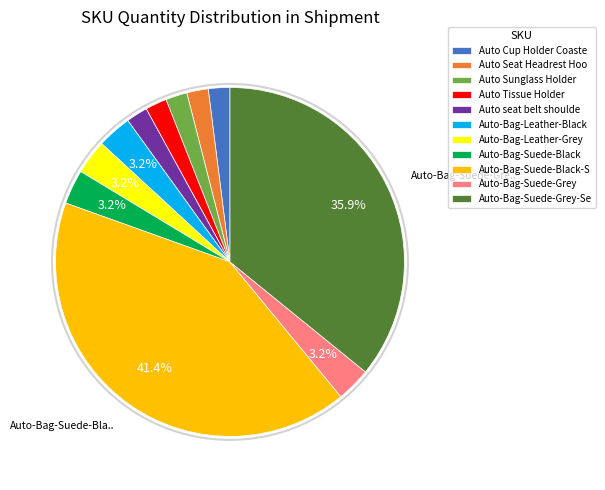

To the nearest percent, what percentage of the pie is Auto Sunglass Holder?

2%